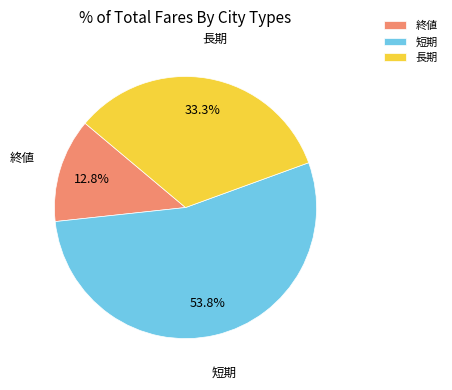

Is it true that 短期 is 54% of the pie?

True